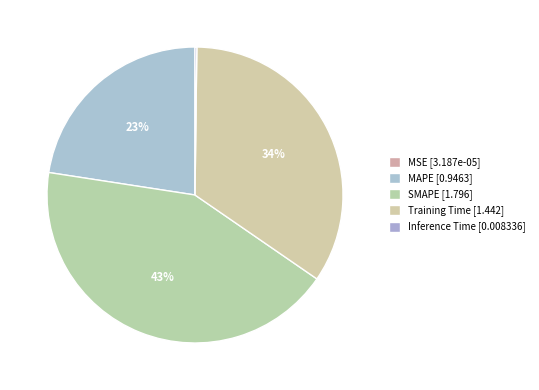

How many slices are in this pie chart?

5